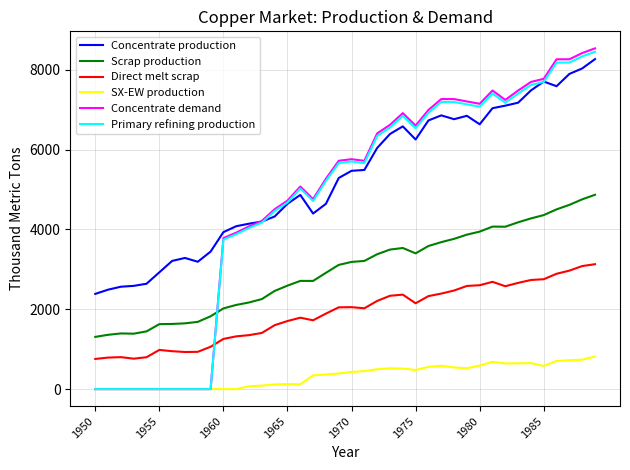

What is the sum of all Primary refining production values?

189230.2